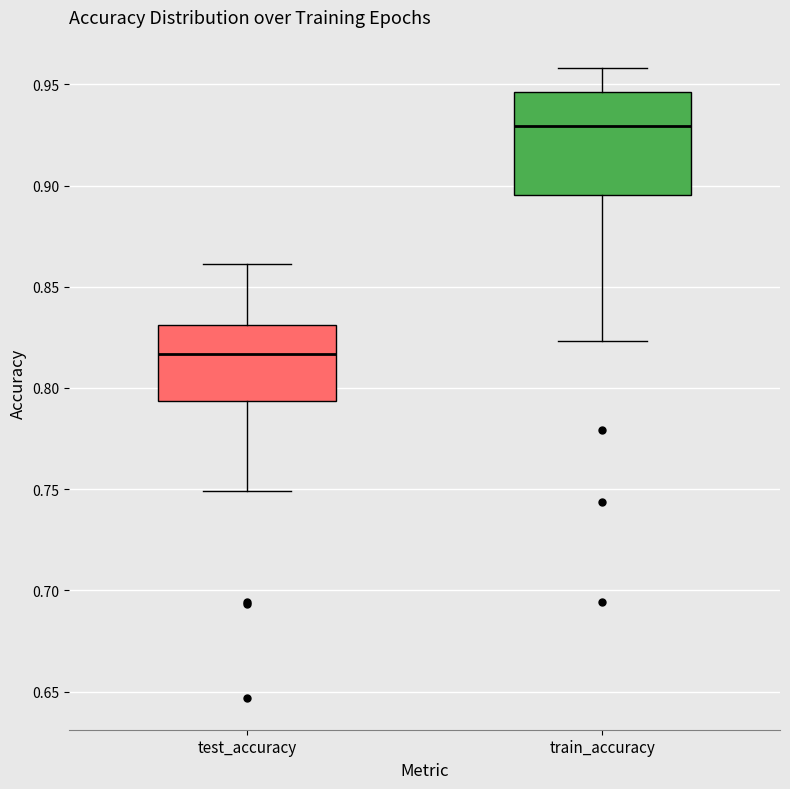

Which box has the lowest median line?

test_accuracy